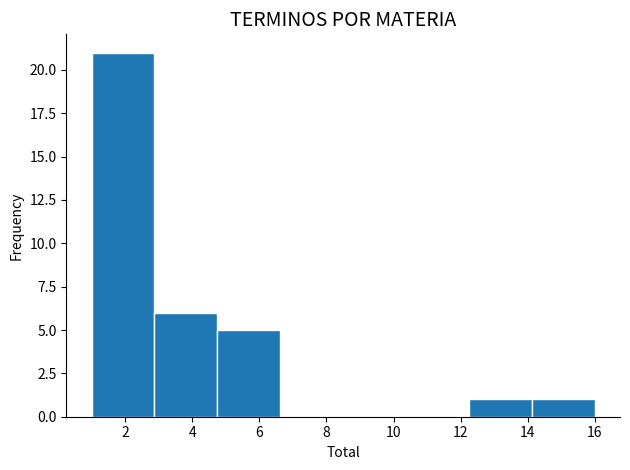

What is the height of the bar covering 4.8 to 6.6 on the x-axis? Neither the bar edges nor the heights are printed on the chart, so give them approximately, as read against the axes.

5